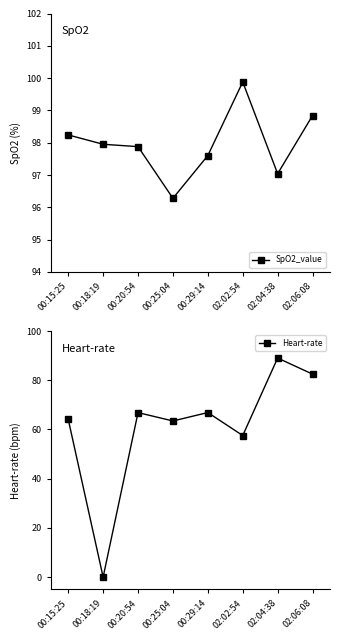

What is the value of the Heart-rate point at the 4th from the left?

63.4